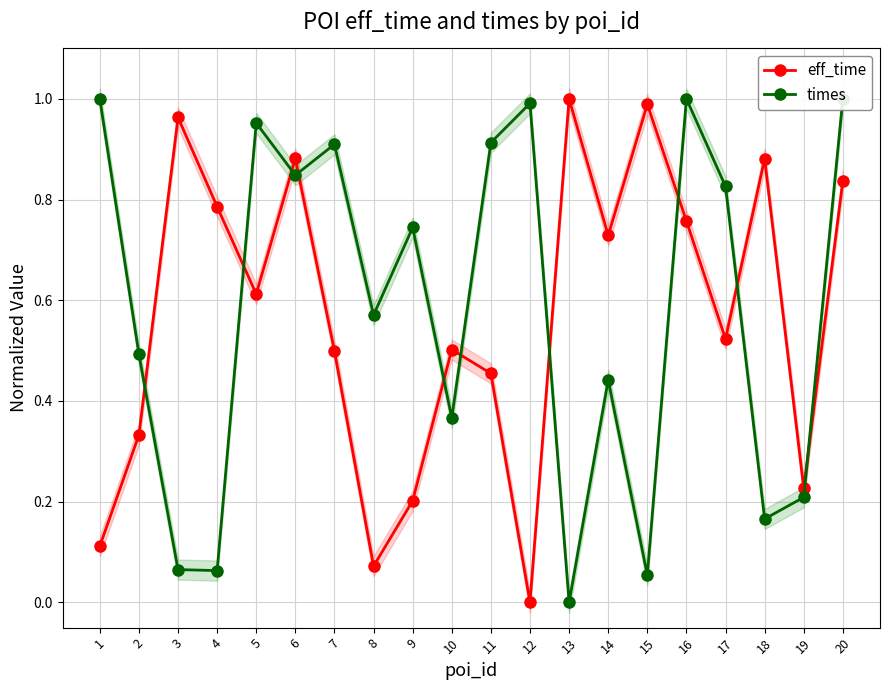

How many series are shown in this chart?

2